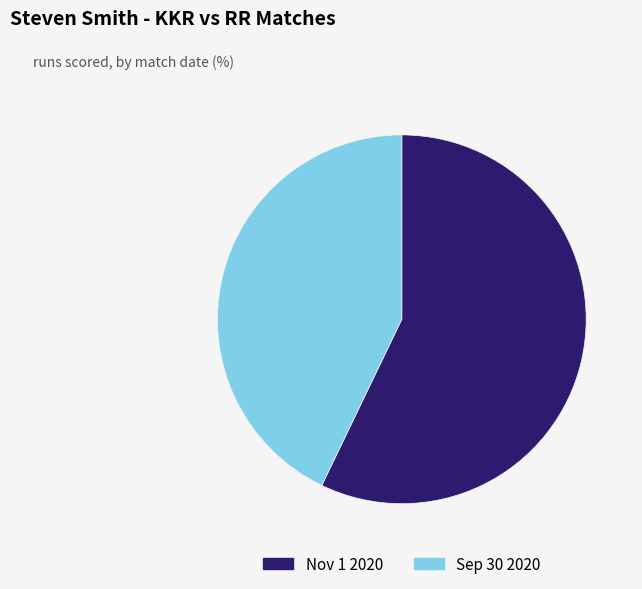

Rank the categories by value from highest to lowest.

Nov 1 2020, Sep 30 2020